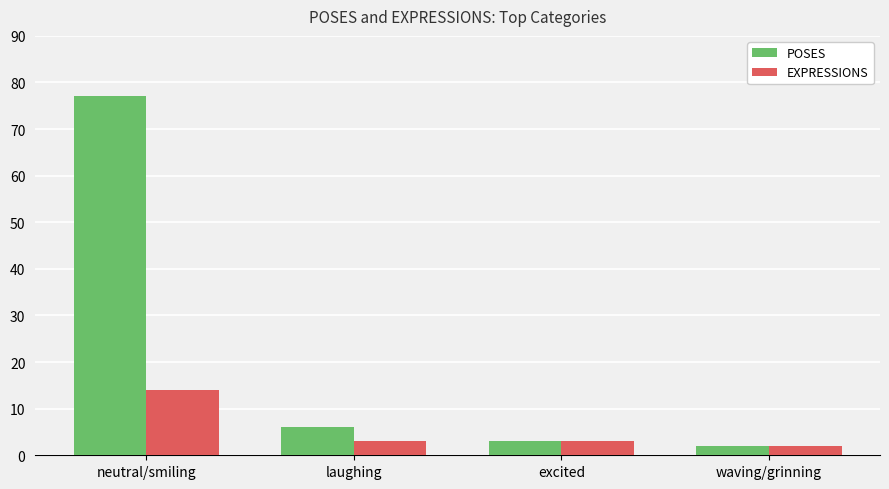

What is the total value across all series at laughing?

9